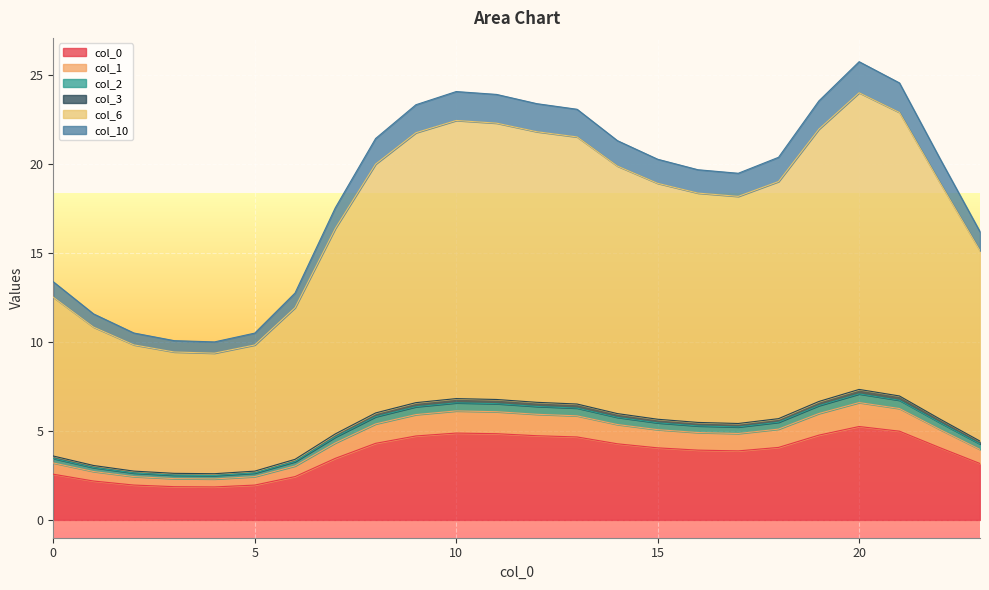

The 3 series shows 24.1 at 10. True or false?

True